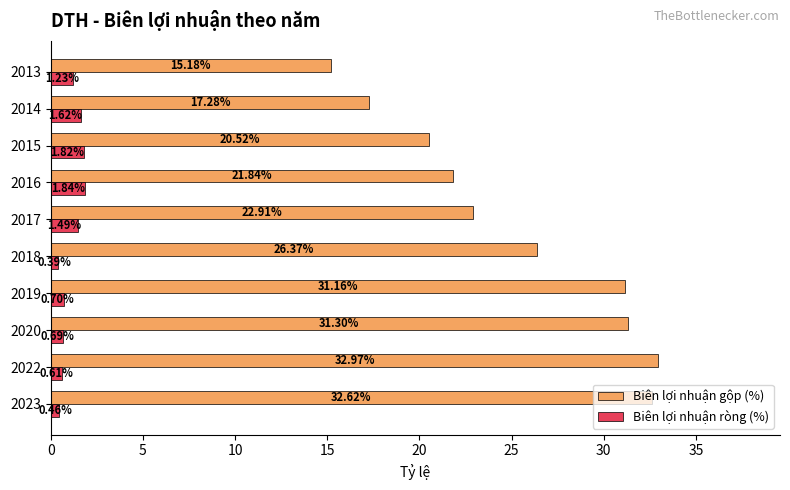

What is the sum of all Biên lợi nhuận ròng (%) values?

10.8